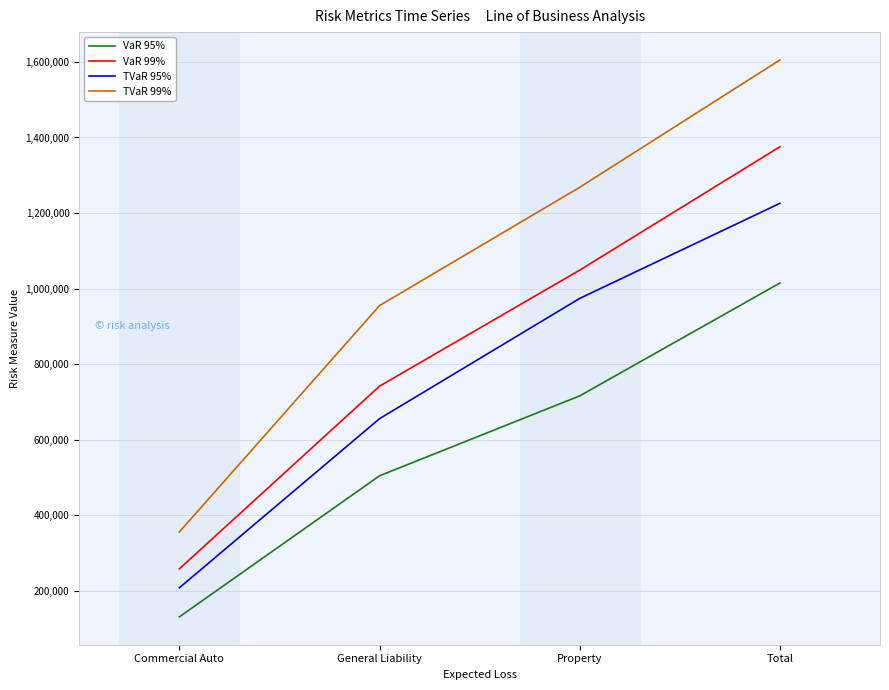

True or false: TVaR 99% and VaR 95% intersect in this chart.

False